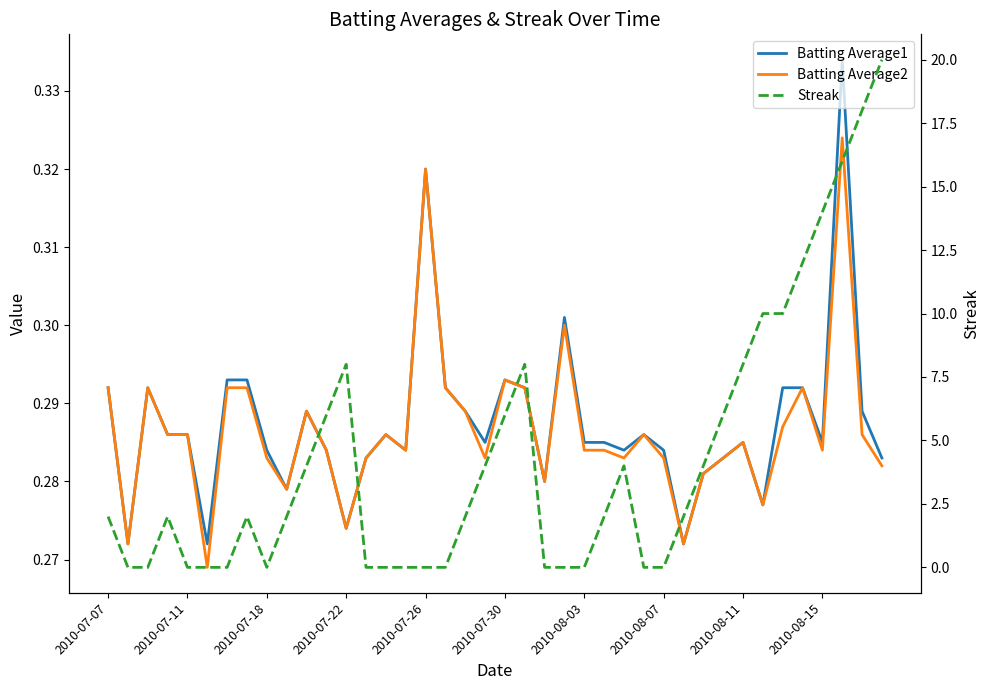

What is the sum of all Batting Average1 values?

11.5